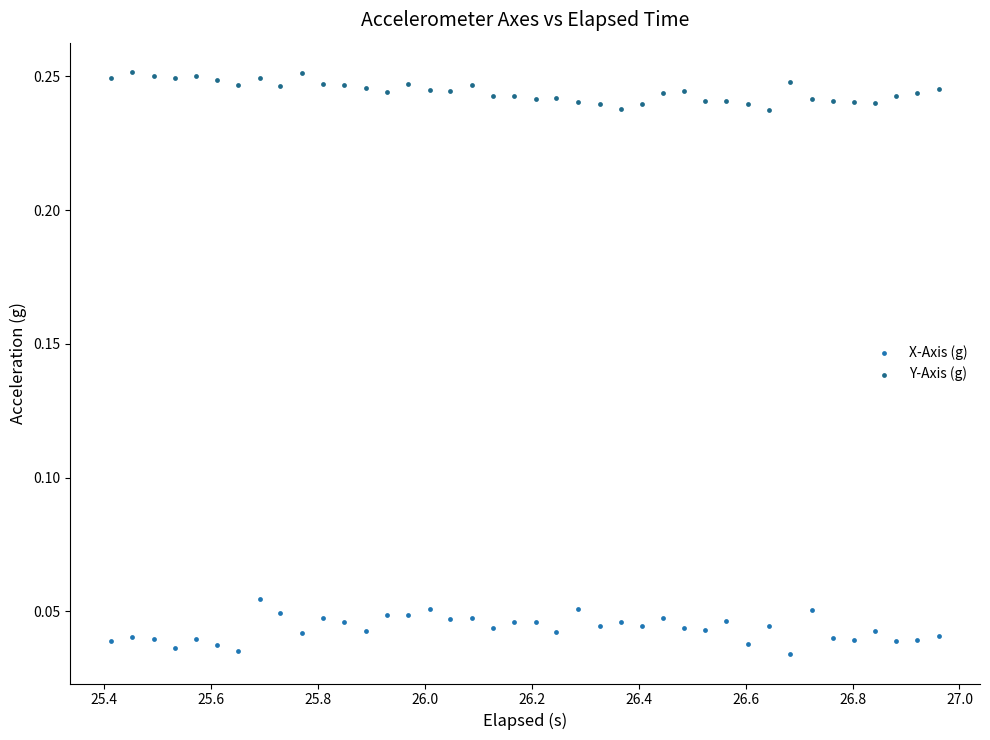

Which series has the largest Y range (max minus min)?

X-Axis (g)